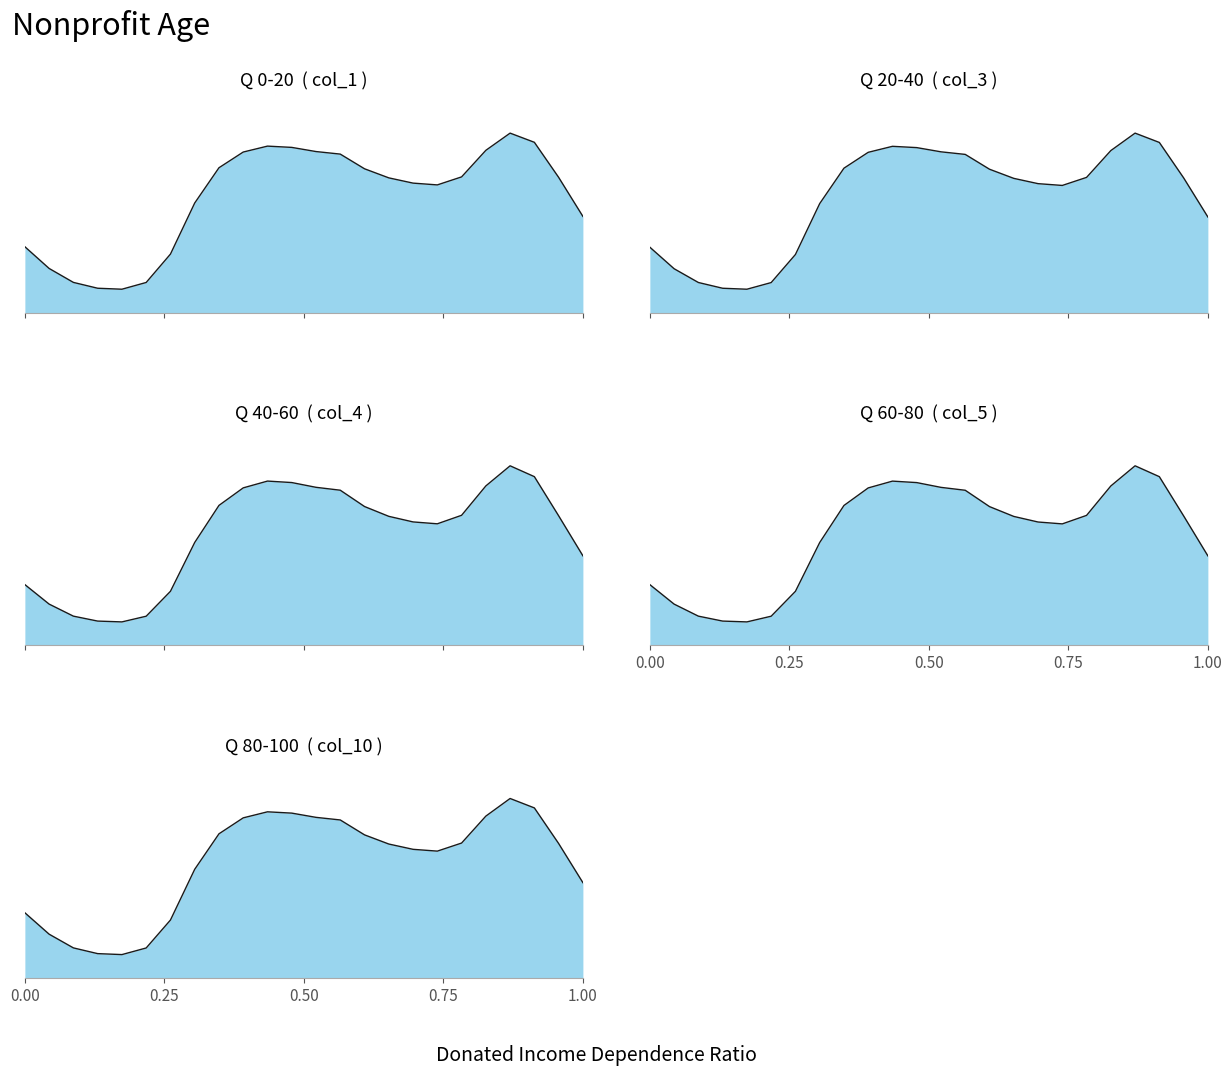

True or false: col_10 has a value of 28.7 at 0.25.

True